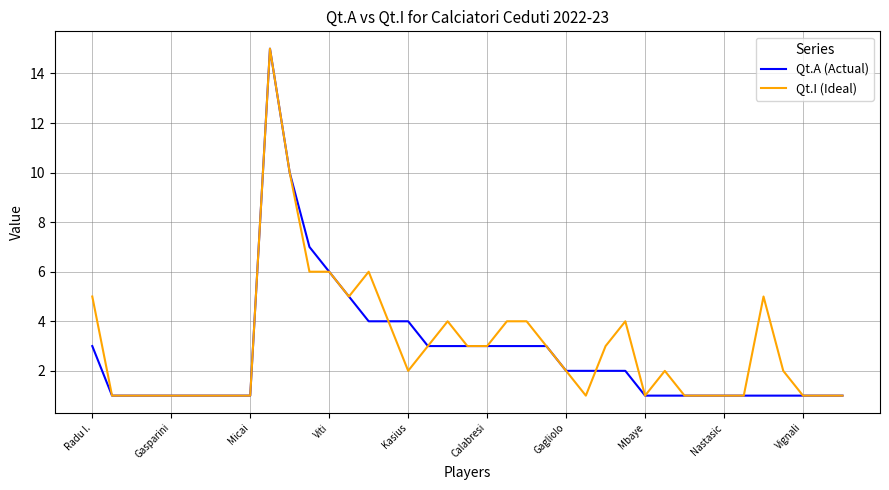

What is the maximum value for Qt.I (Ideal)?

15